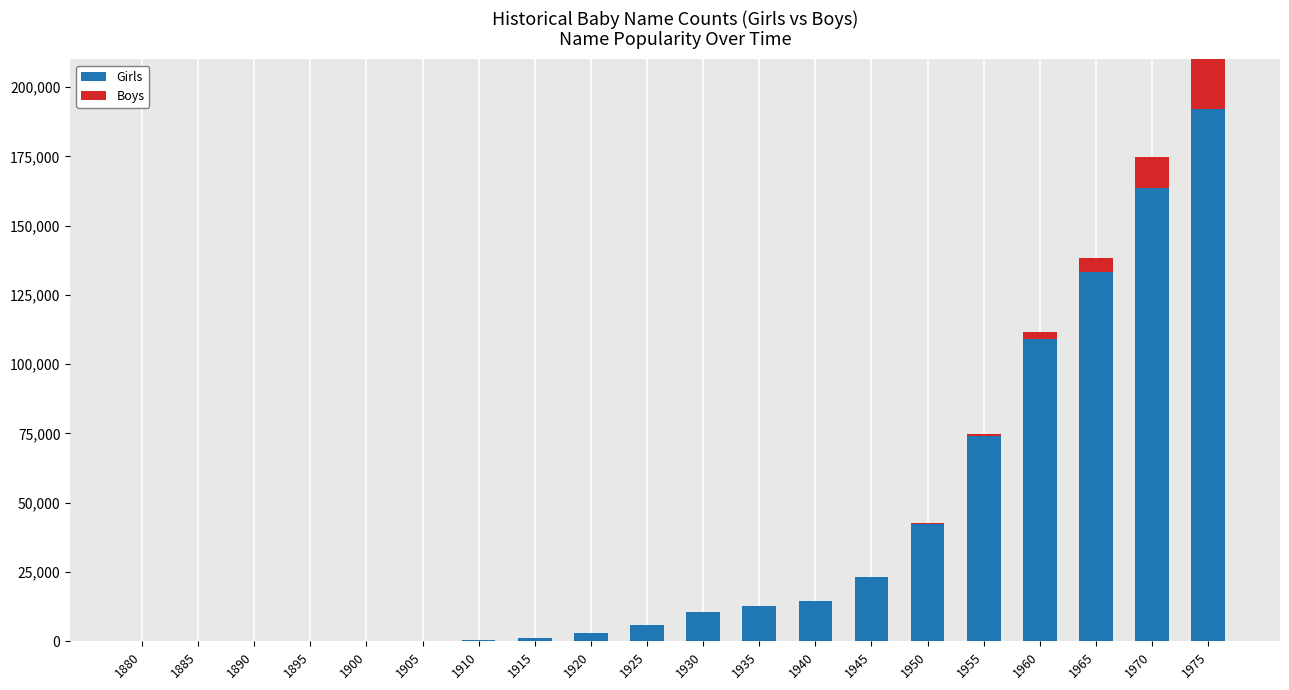

Which series has the largest range (max minus min)?

Girls